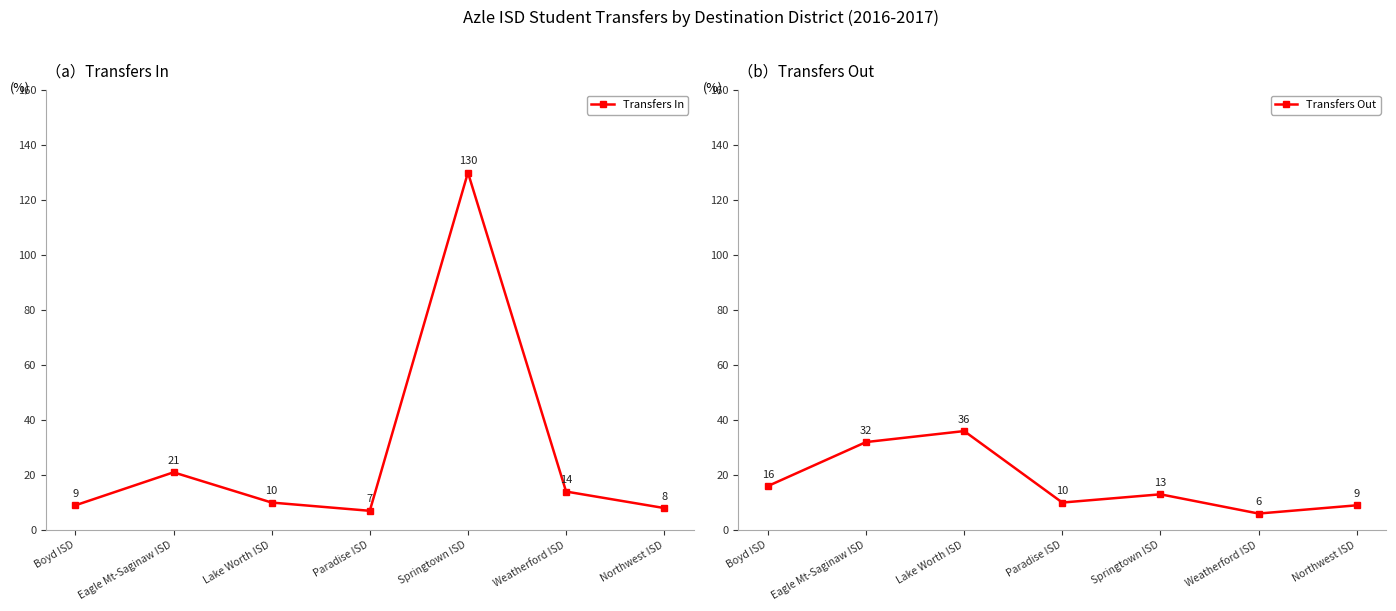

Which series has the largest total across all categories?

Transfers In